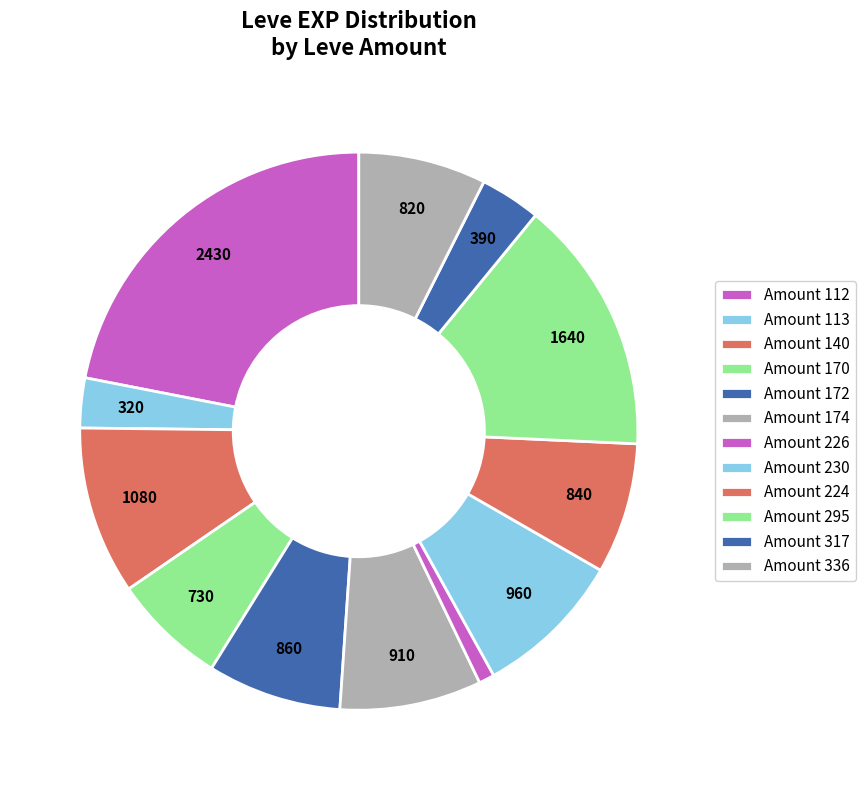

Is there any slice that represents more than half of the pie?

No